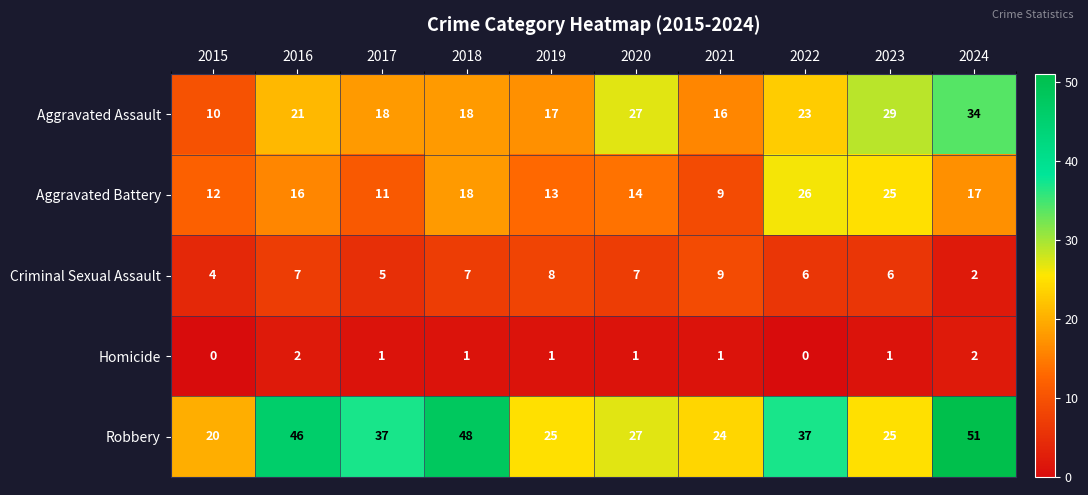

Count the number of categories in the chart.

10